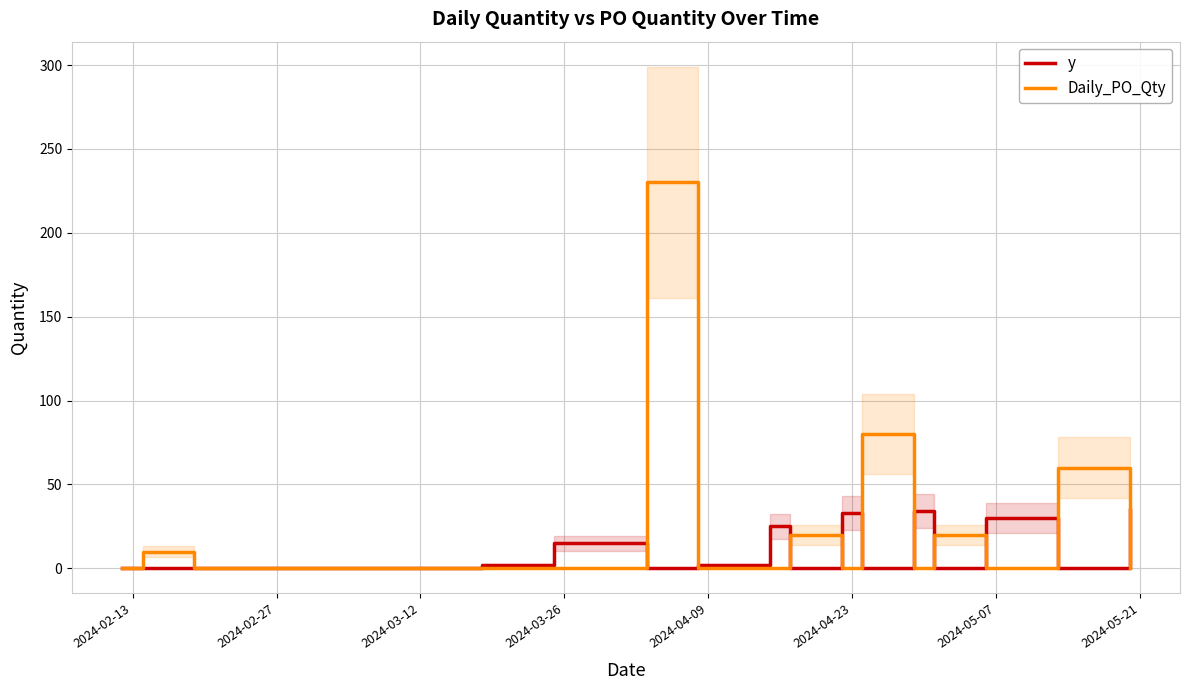

What is the difference between the maximum and minimum values in the y series?

35